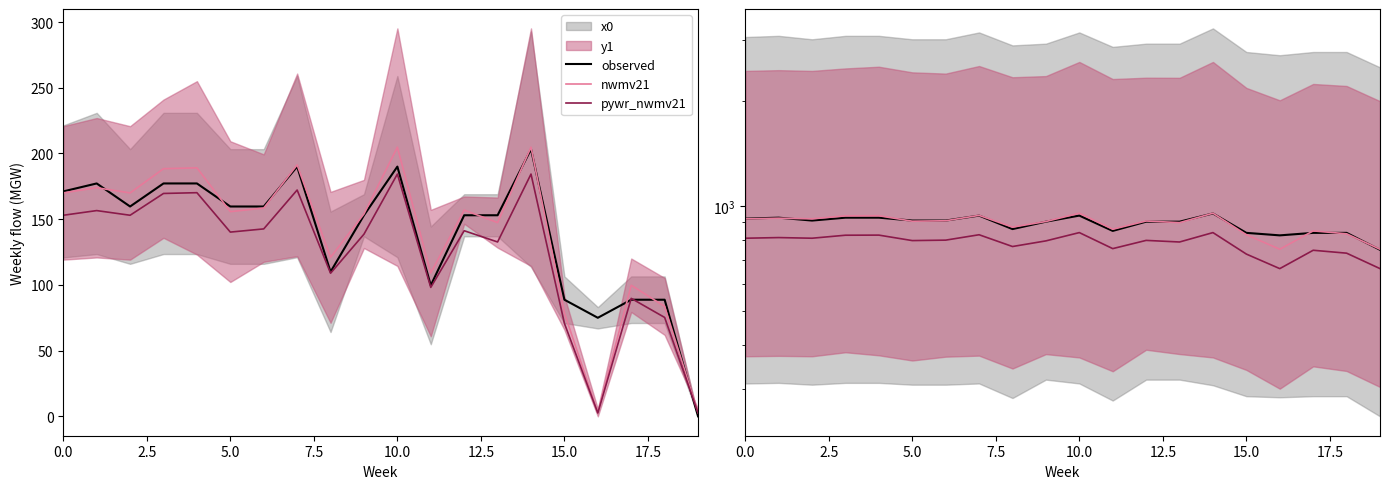

What position from the right is 16?

4